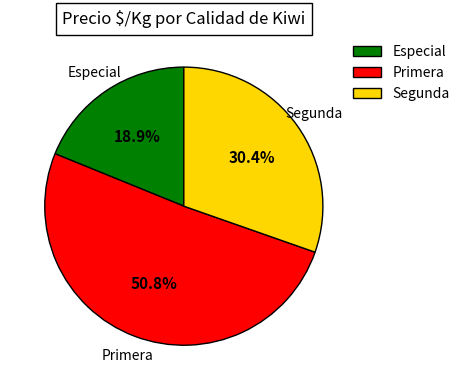

Which has a higher value, Primera or Especial?

Primera